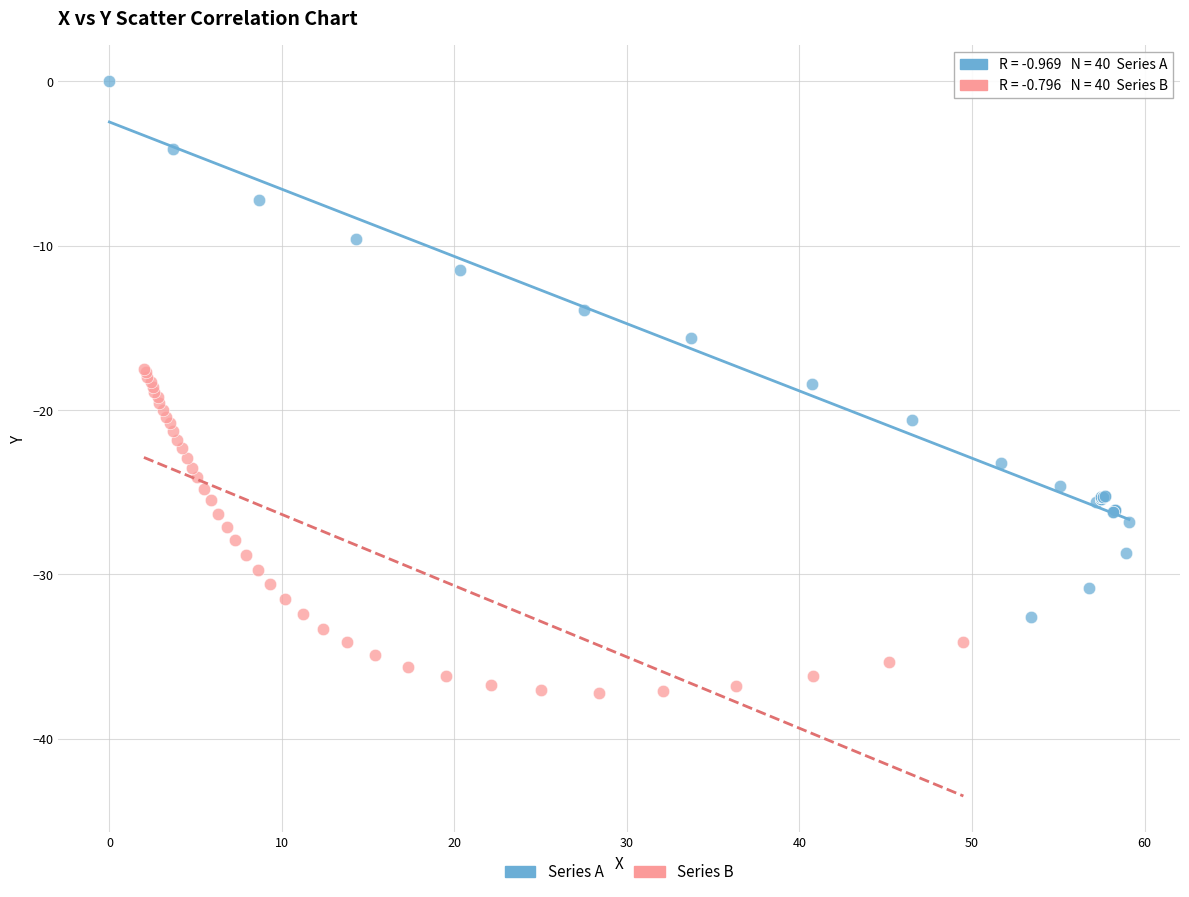

Which series contains the lowest Y value?

Series B